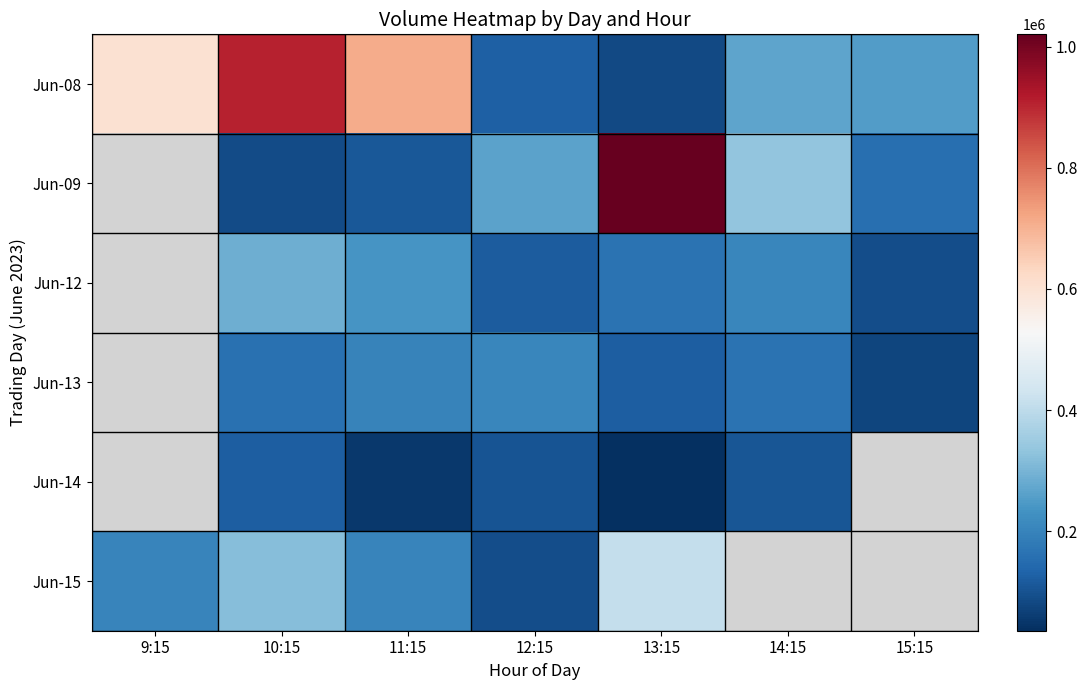

The Jun-14 series shows 175307.8 at 10:15. True or false?

False